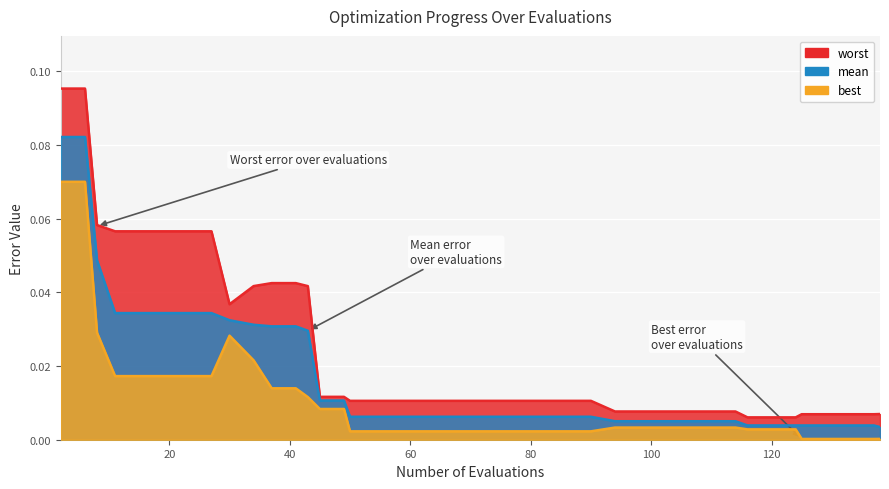

Reading right to left, extract all data points from this chart.

mean: 0.0	0.0	0.0	0.0	0.0	0.0	0.0	0.0	0.0	0.0	0.0	0.0	0.0	0.0	0.0	0.0	0.0	0.0	0.0	0.0	0.0	0.0	0.0	0.0	0.0	0.0	0.0	0.0	0.0	0.0	0.0	0.0	0.0	0.0	0.0	0.0	0.0	0.0	0.1	0.1
best: 0.0	0.0	0.0	0.0	0.0	0.0	0.0	0.0	0.0	0.0	0.0	0.0	0.0	0.0	0.0	0.0	0.0	0.0	0.0	0.0	0.0	0.0	0.0	0.0	0.0	0.0	0.0	0.0	0.0	0.0	0.0	0.0	0.0	0.0	0.0	0.0	0.0	0.0	0.1	0.1
worst: 0.0	0.0	0.0	0.0	0.0	0.0	0.0	0.0	0.0	0.0	0.0	0.0	0.0	0.0	0.0	0.0	0.0	0.0	0.0	0.0	0.0	0.0	0.0	0.0	0.0	0.0	0.0	0.0	0.0	0.0	0.0	0.0	0.1	0.1	0.1	0.1	0.1	0.1	0.1	0.1